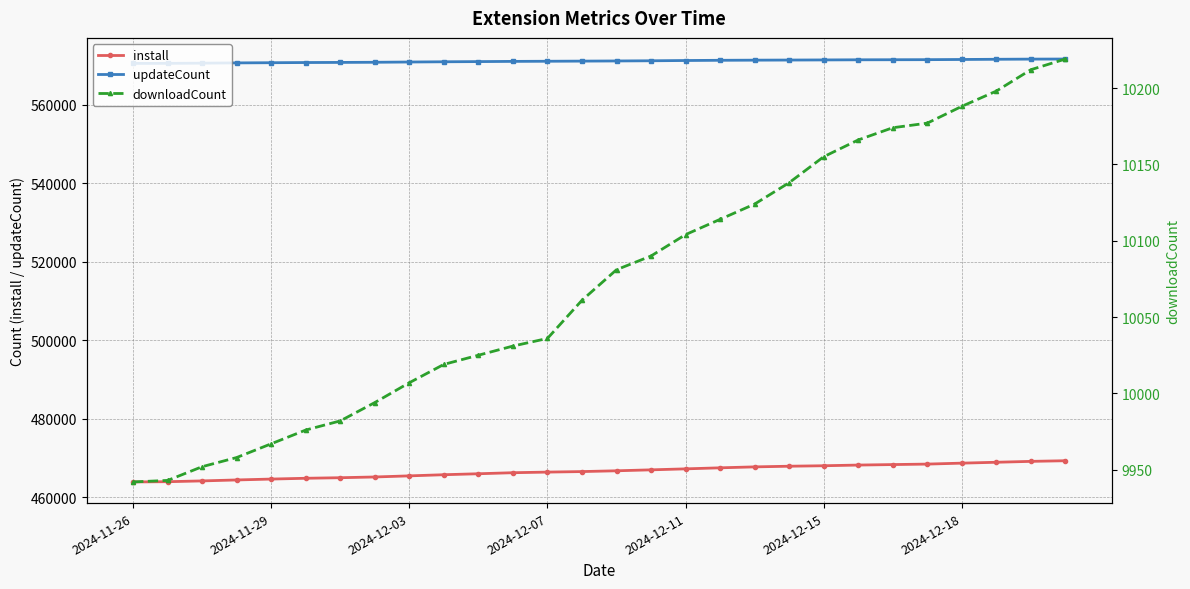

The value of updateCount at 2024-11-26 is 570514. True or false?

True